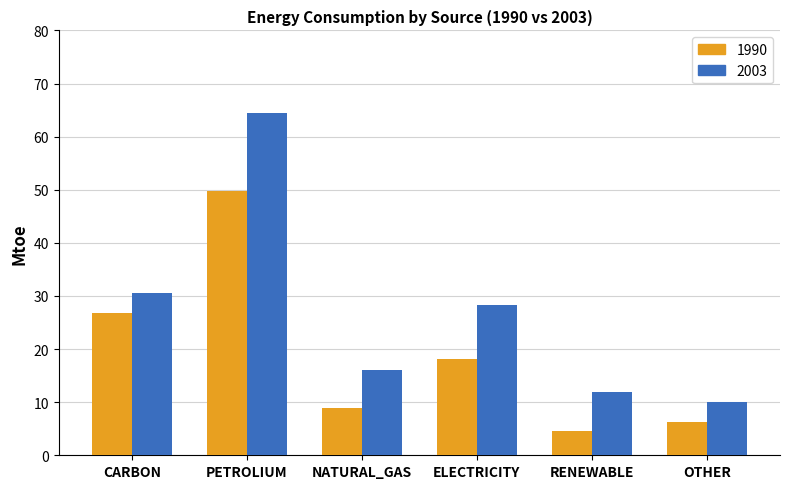

What is the greatest value displayed?

64.4